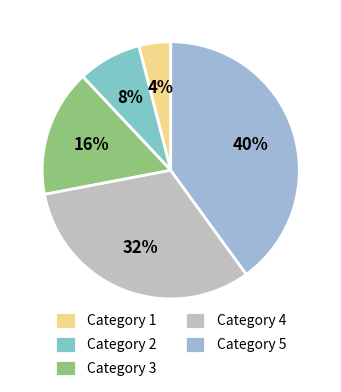

True or false: Category 4 accounts for 32% of the total.

True